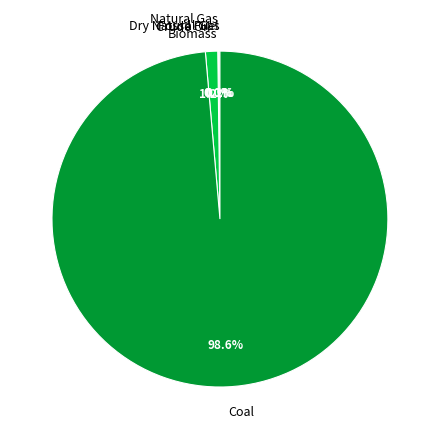

What portion of the pie excludes Coal?

1.4%